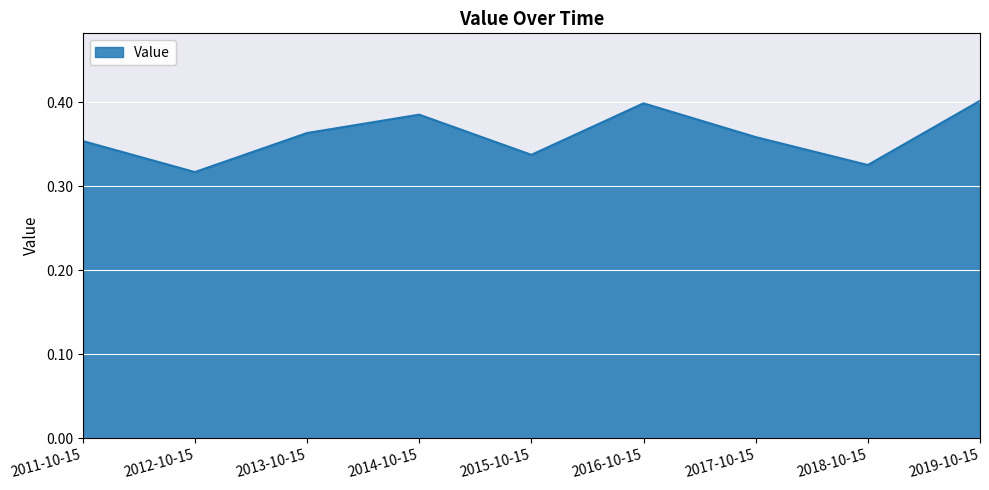

The value at 2014-10-15 is 0.2. True or false?

False